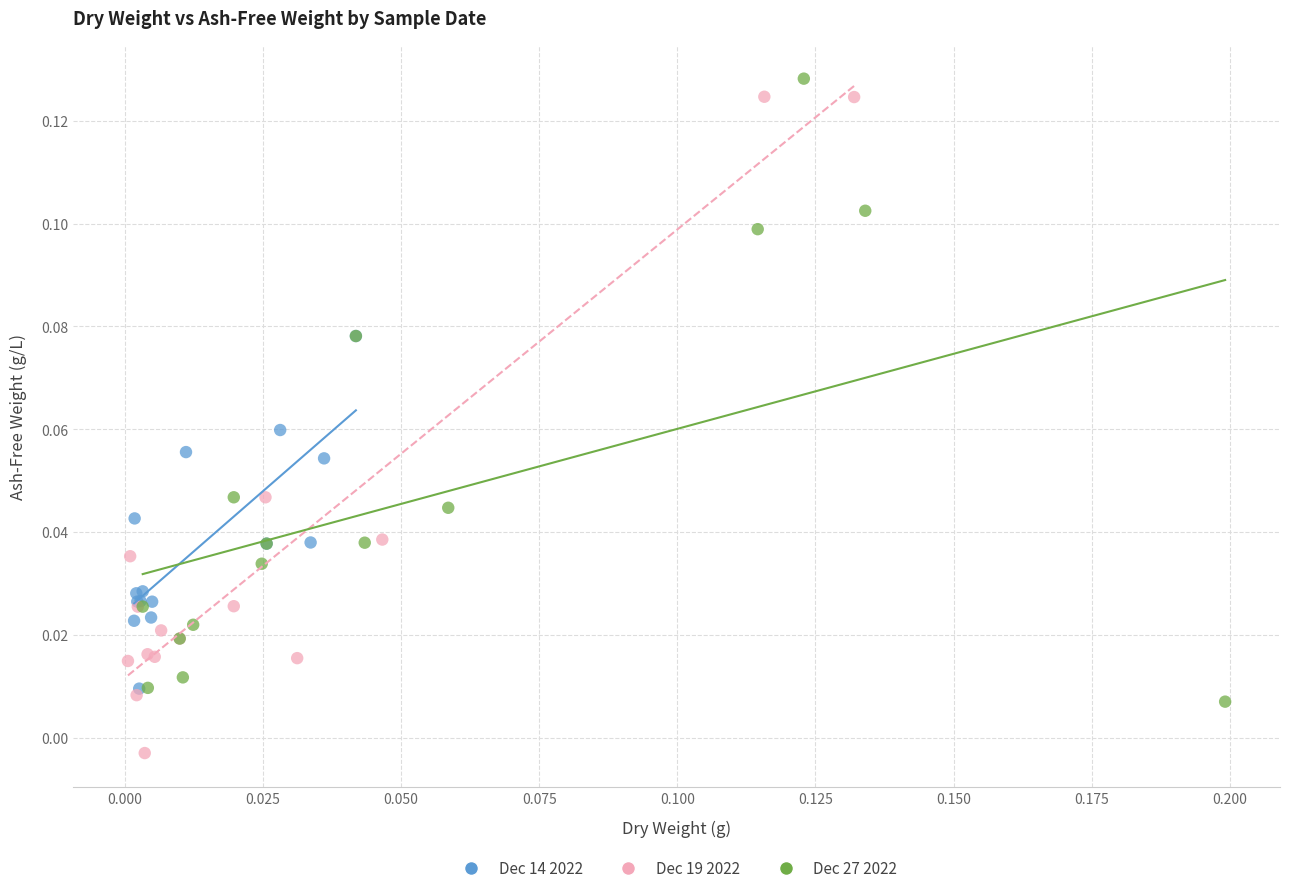

Which series reaches the minimum Y coordinate?

Dec 19 2022